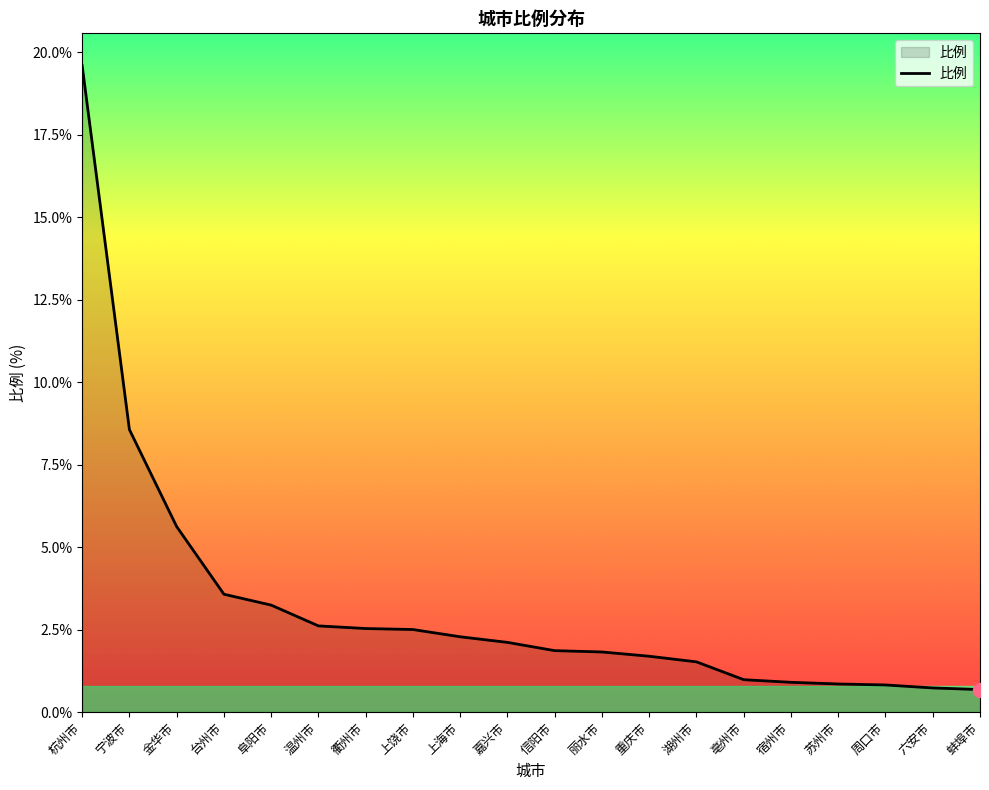

Approximately how many times larger is the value at 上饶市 compared to 温州市?

1.0